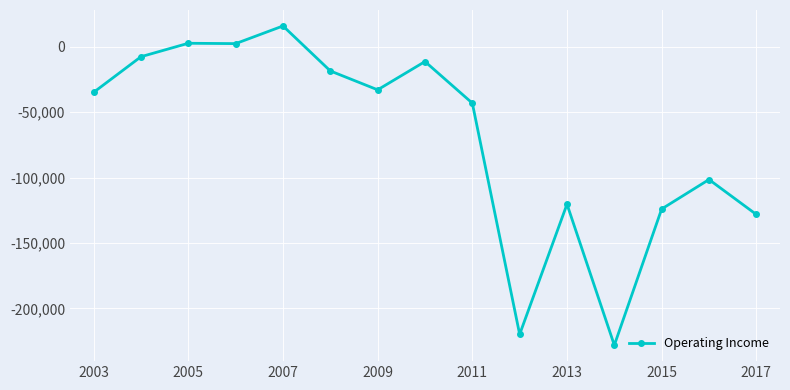

How many lines are shown in the chart?

1